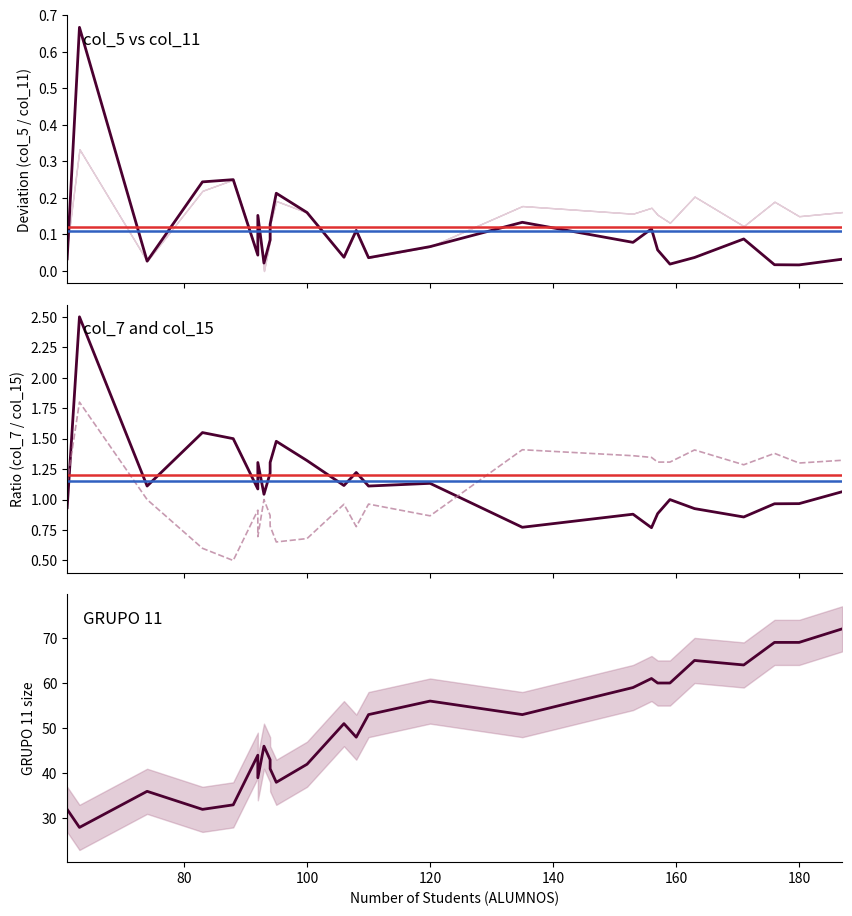

True or false: GRUPO 11 and col_13 intersect in this chart.

False